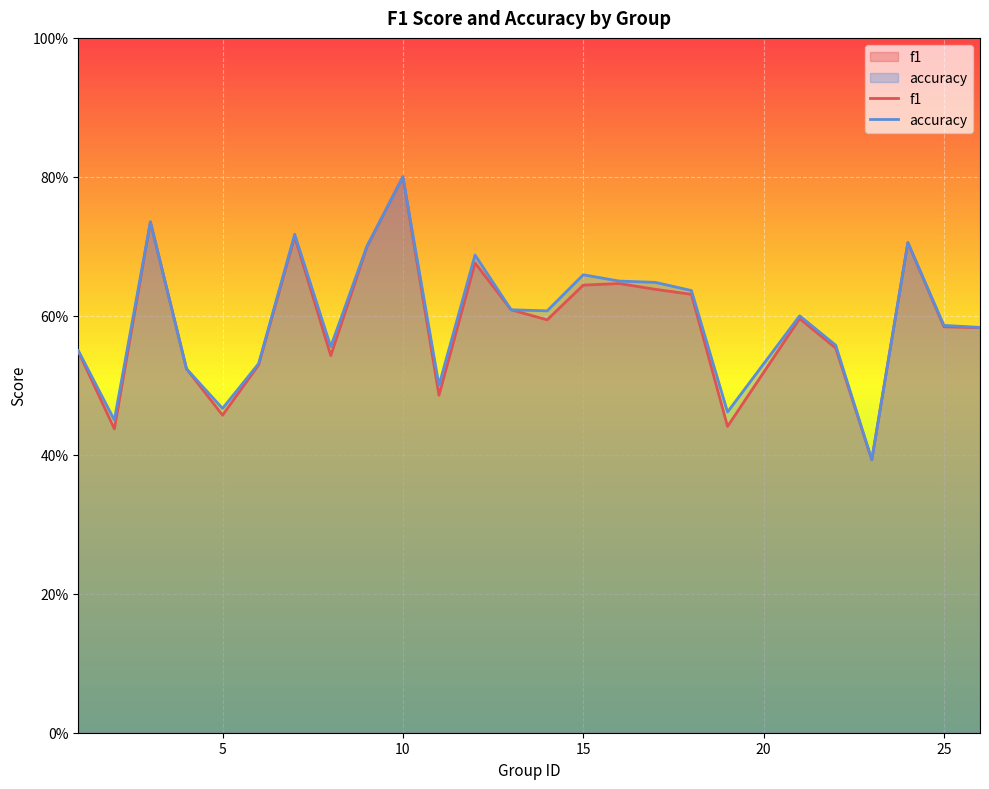

True or false: accuracy and f1 intersect in this chart.

False